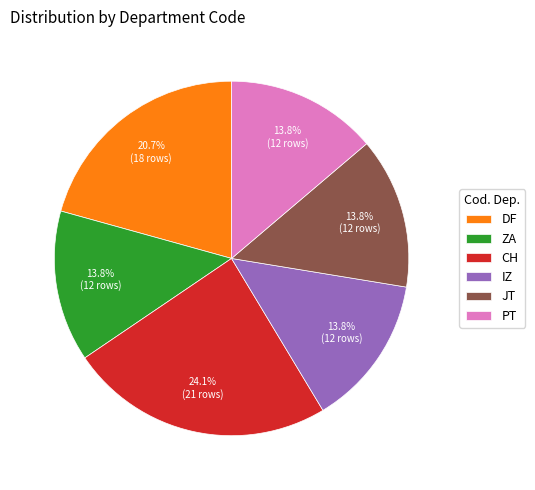

How many slices are in this pie chart?

6